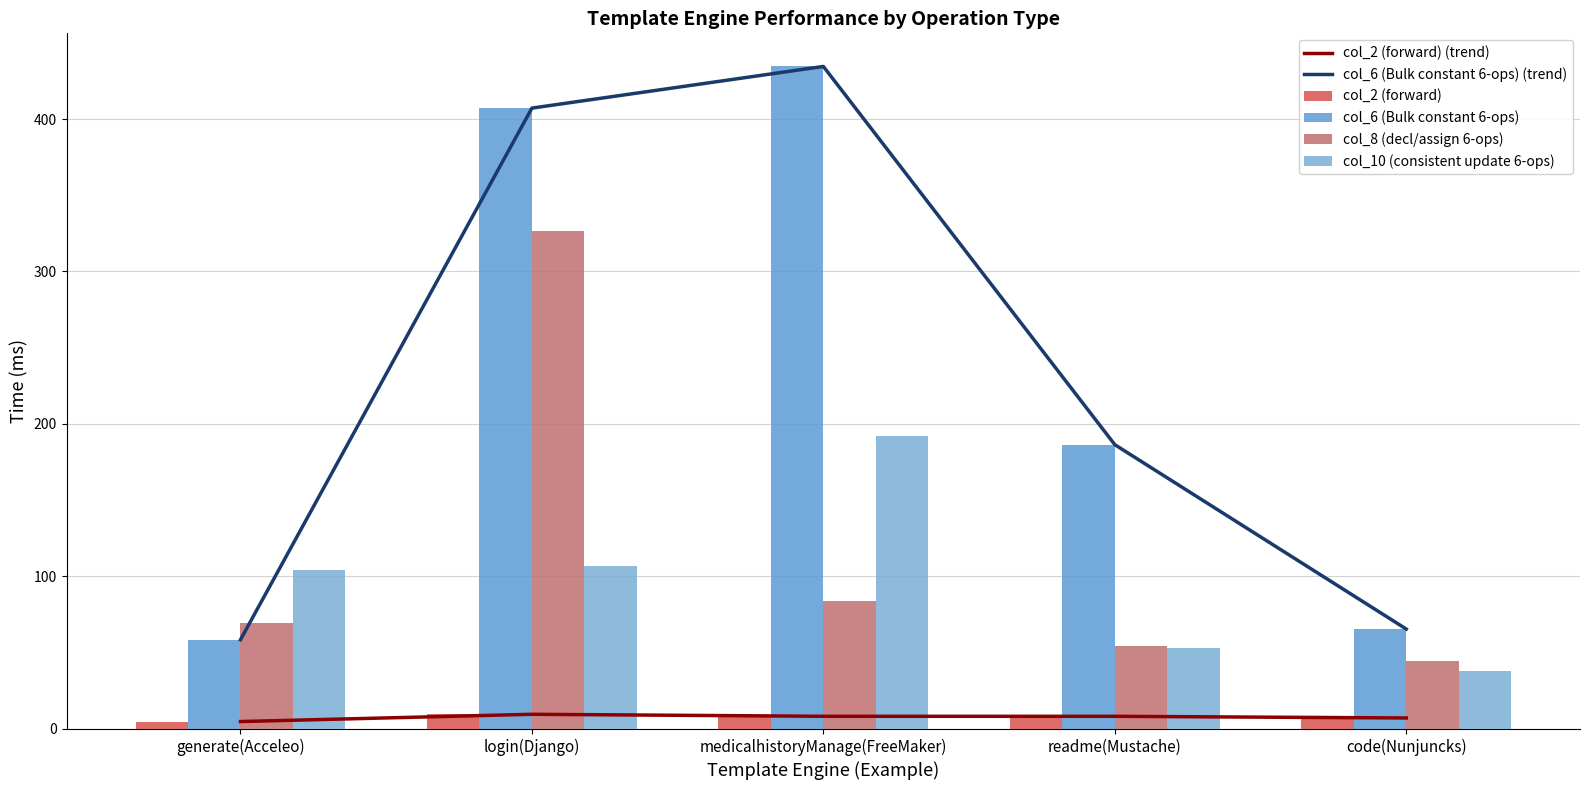

Which series has the widest spread of values?

col_6 (Bulk constant 6-ops) (trend)